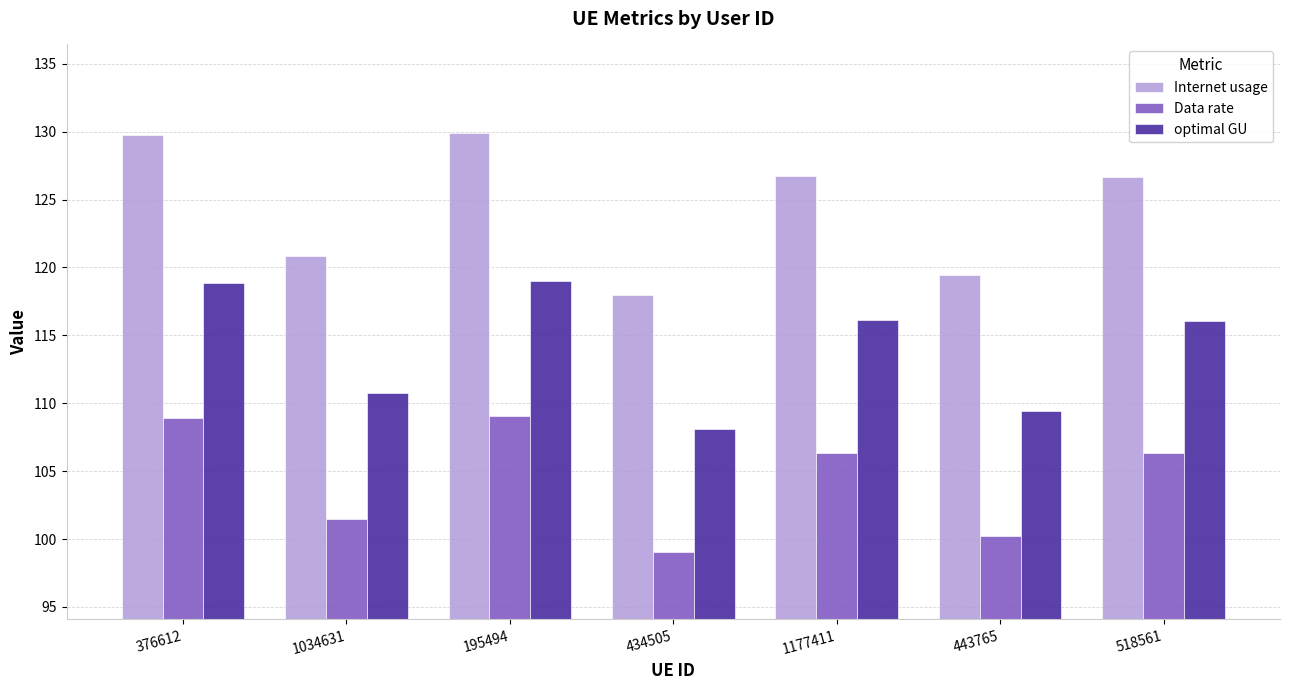

Rank the series at 434505 from highest to lowest value.

Internet usage, optimal GU, Data rate